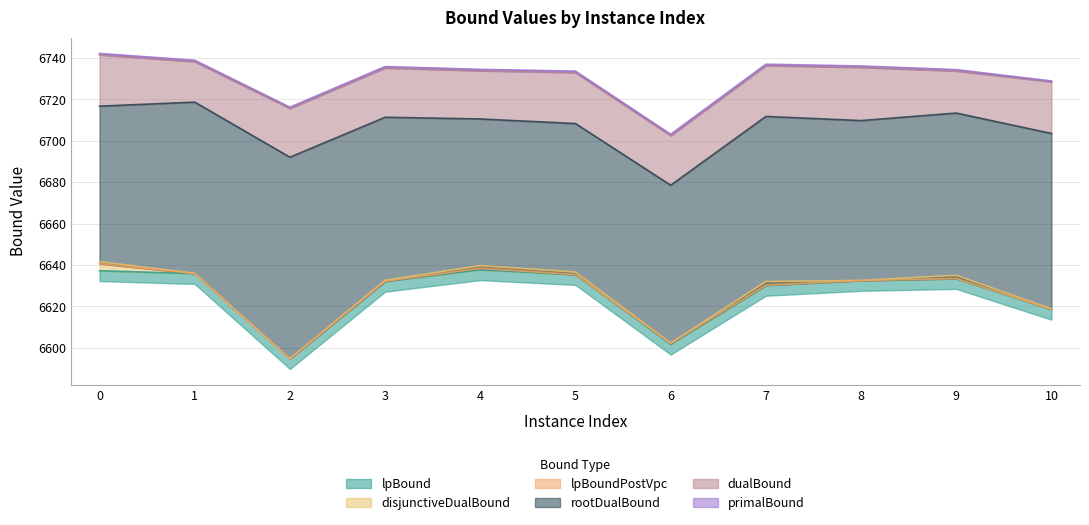

Is the value of disjunctiveDualBound at 2 greater than the value of dualBound at 7?

No